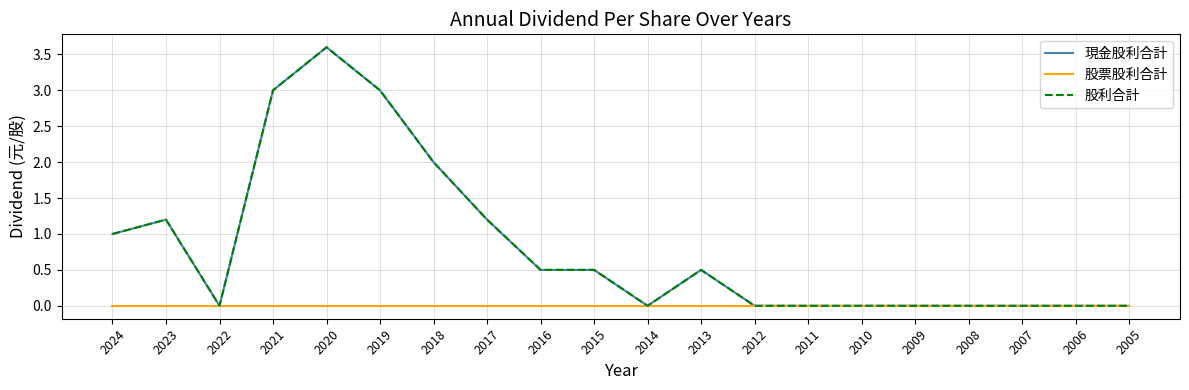

Is this an area chart (filled region under the line)?

No